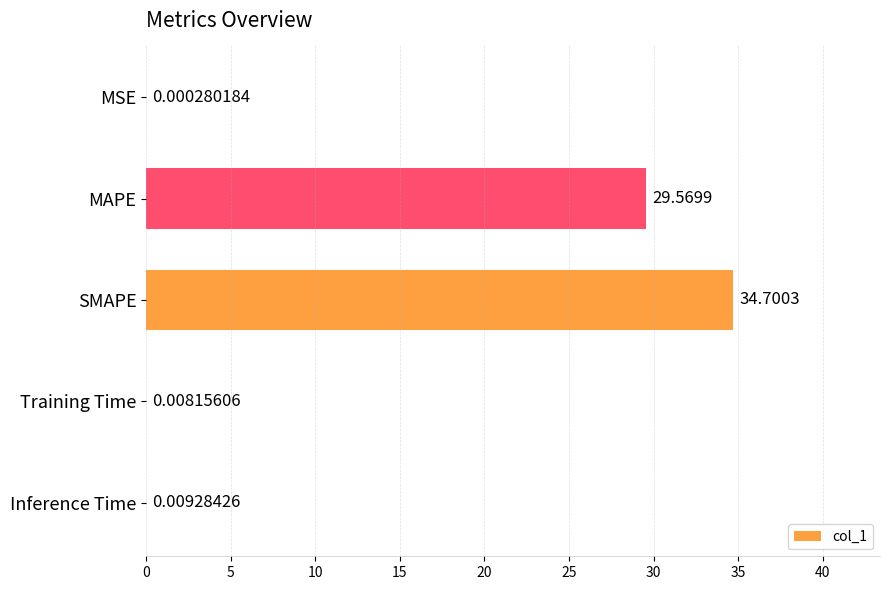

What is the sum of the values at SMAPE and MSE?

34.7